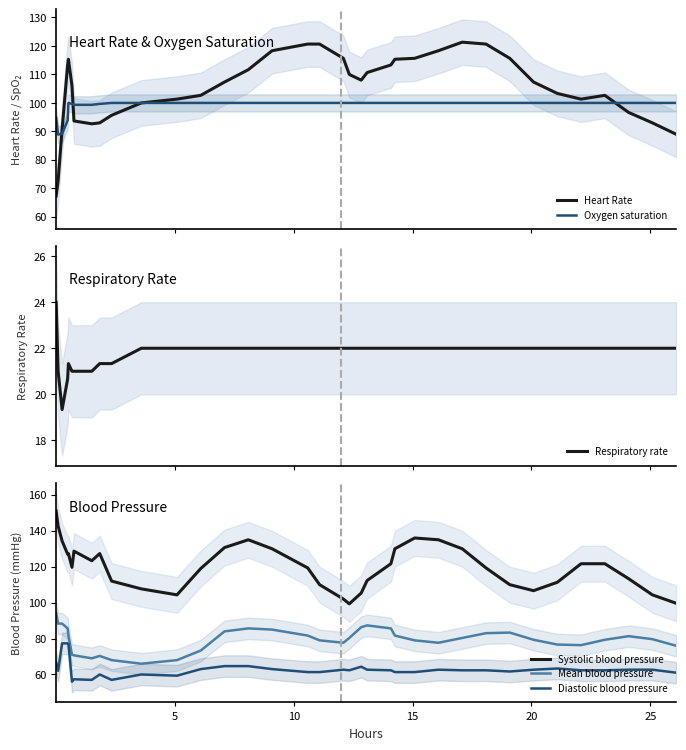

True or false: Diastolic blood pressure and Mean blood pressure intersect in this chart.

False